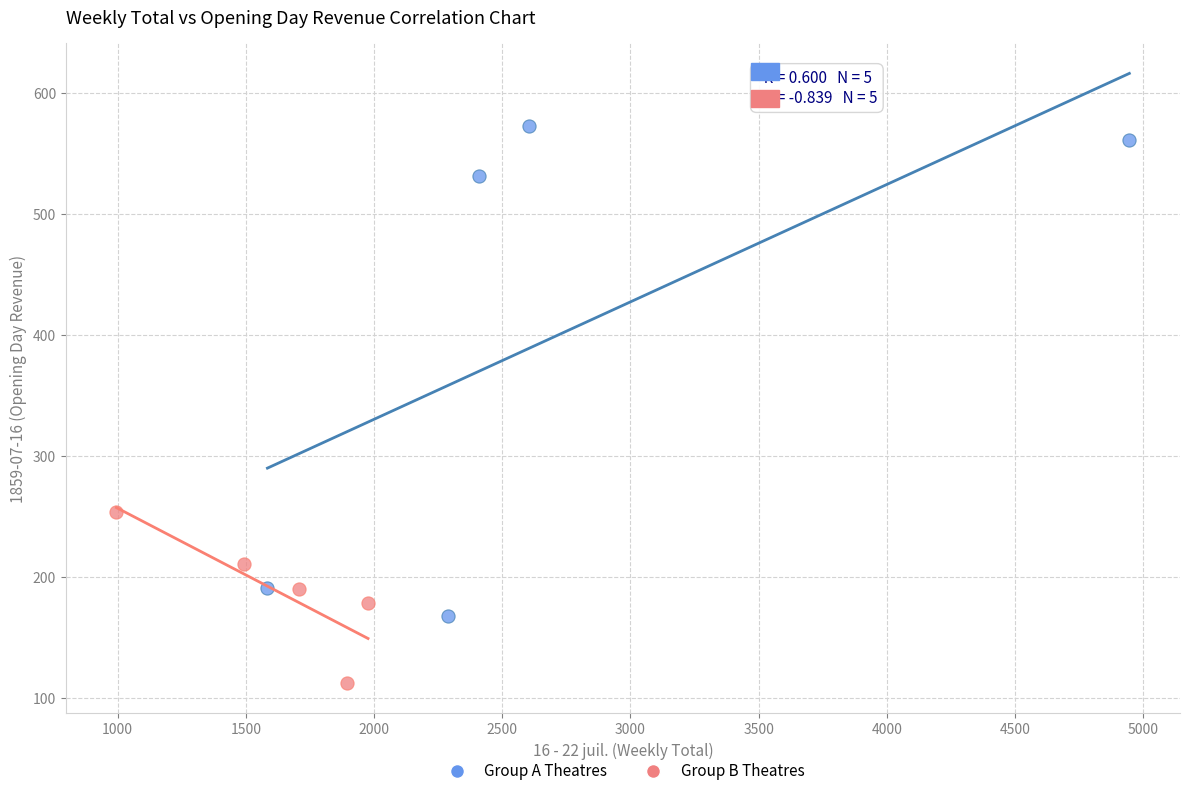

Which series reaches the minimum Y coordinate?

Group B Theatres